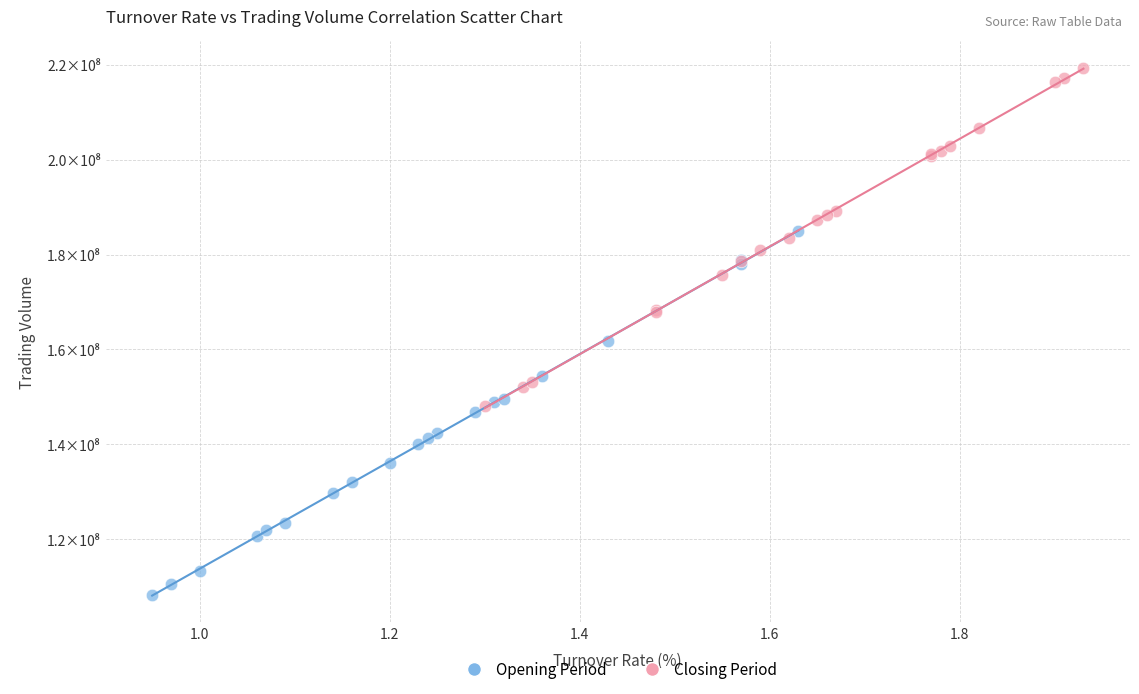

Which series reaches the minimum Y coordinate?

Opening Period